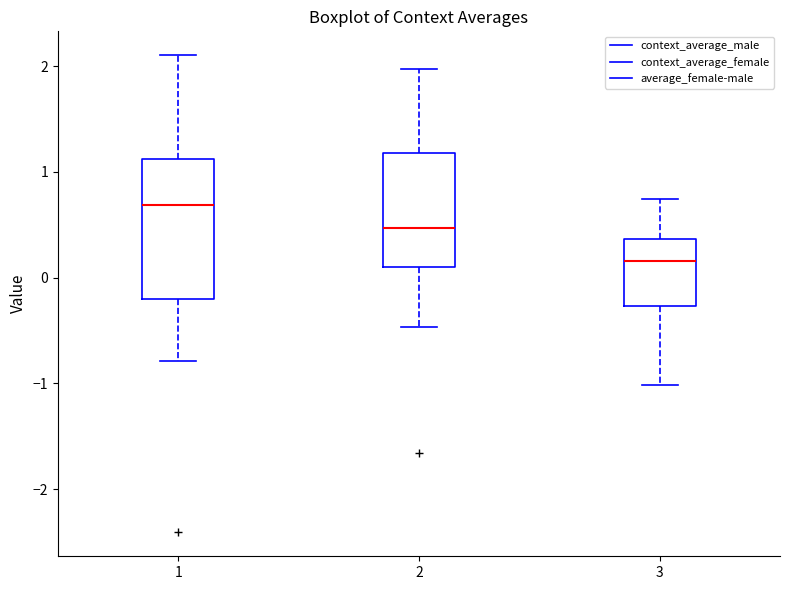

Reading left to right, transcribe this box plot: for each box, give where its median line is, the range the box spans, and where its two whiskers end, as read against the y-axis. The values are not printed on the chart, so give them approximately, as read against the axis.

1: median 0.7, box -0.2 to 1.1, whiskers -0.8 to 2.1
2: median 0.5, box 0.1 to 1.2, whiskers -0.5 to 2.0
3: median 0.2, box -0.3 to 0.4, whiskers -1.0 to 0.7